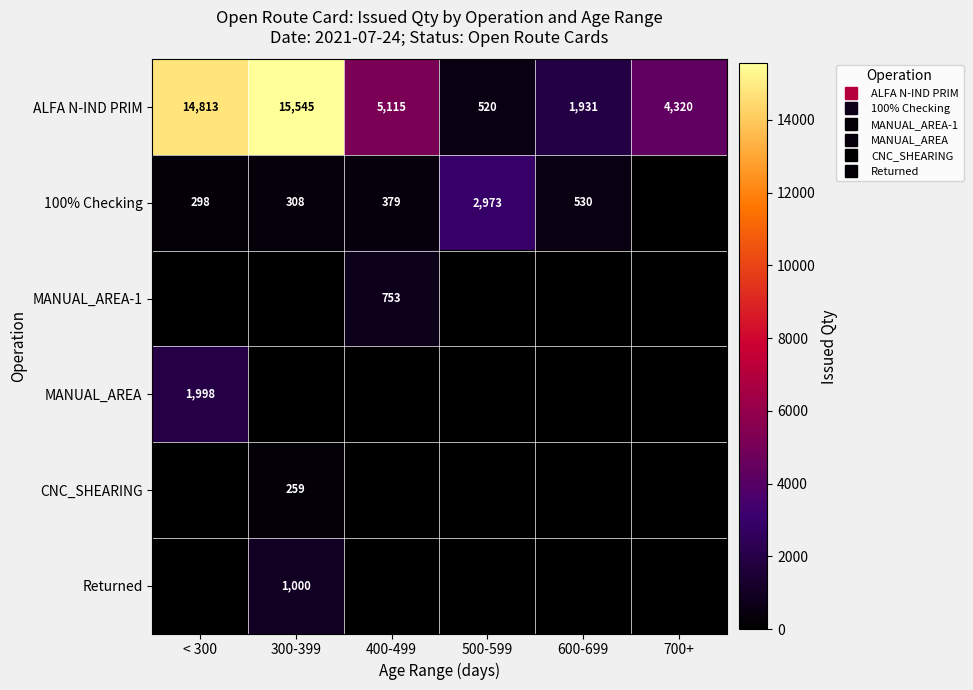

What is the greatest value displayed?

15545